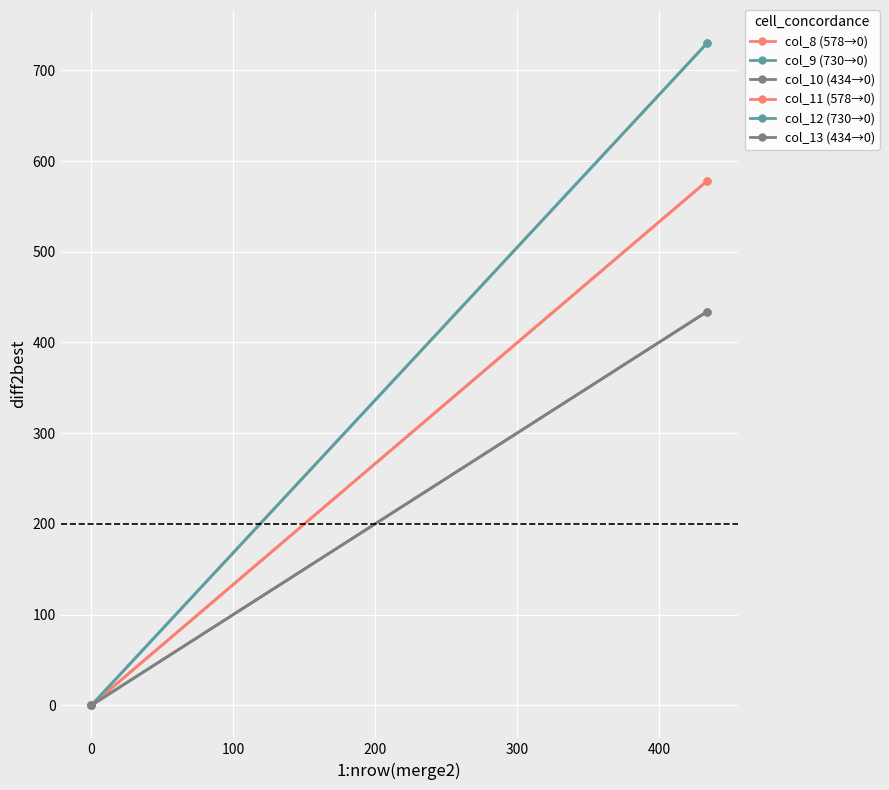

The value of col_9 (730→0) at 0 is 0. True or false?

True